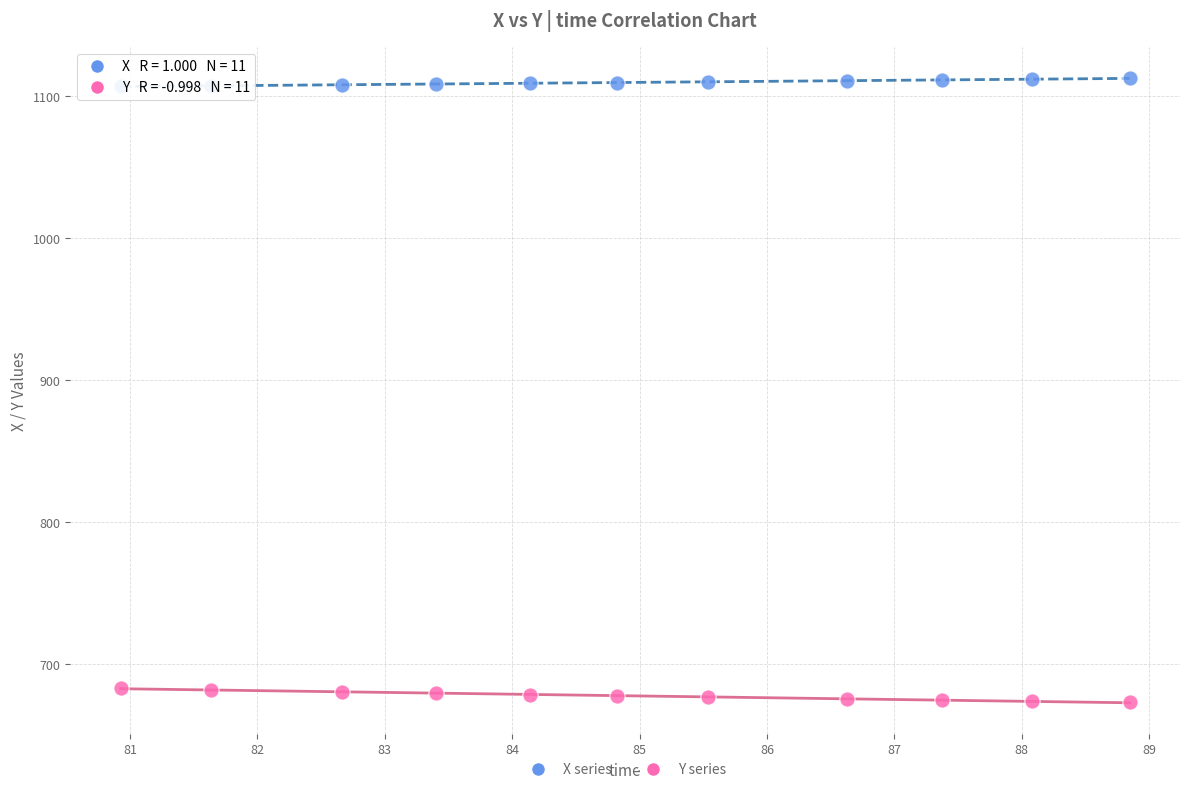

Across all data points, what is the range of X values (max minus min)?

7.9